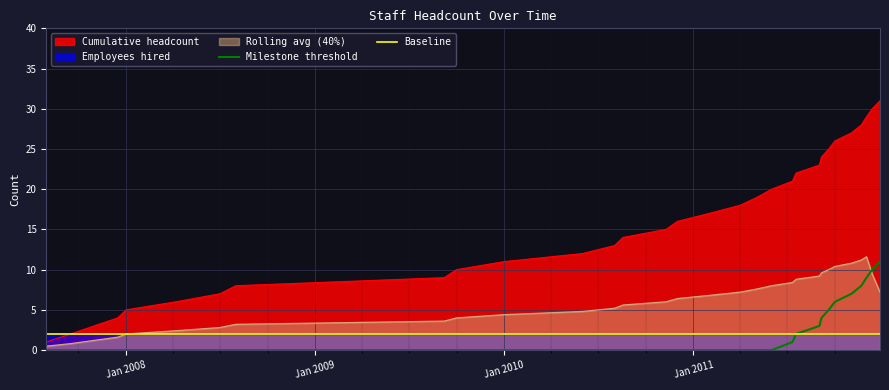

What is the maximum value shown in the chart?

31.0